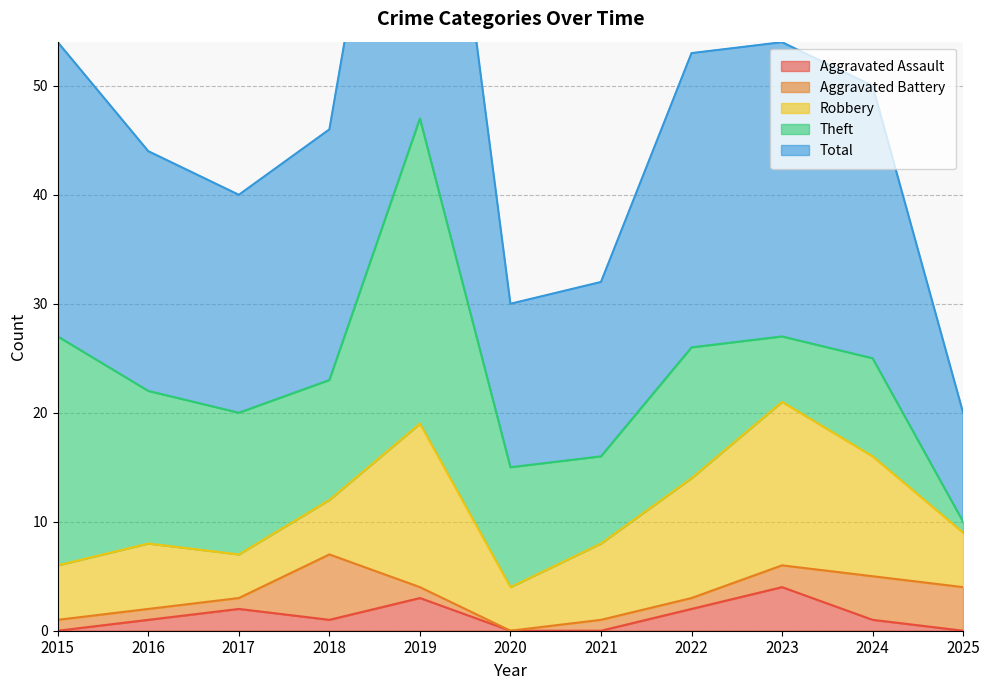

In Theft, how many points are higher than both neighbors (excluding endpoints)?

3